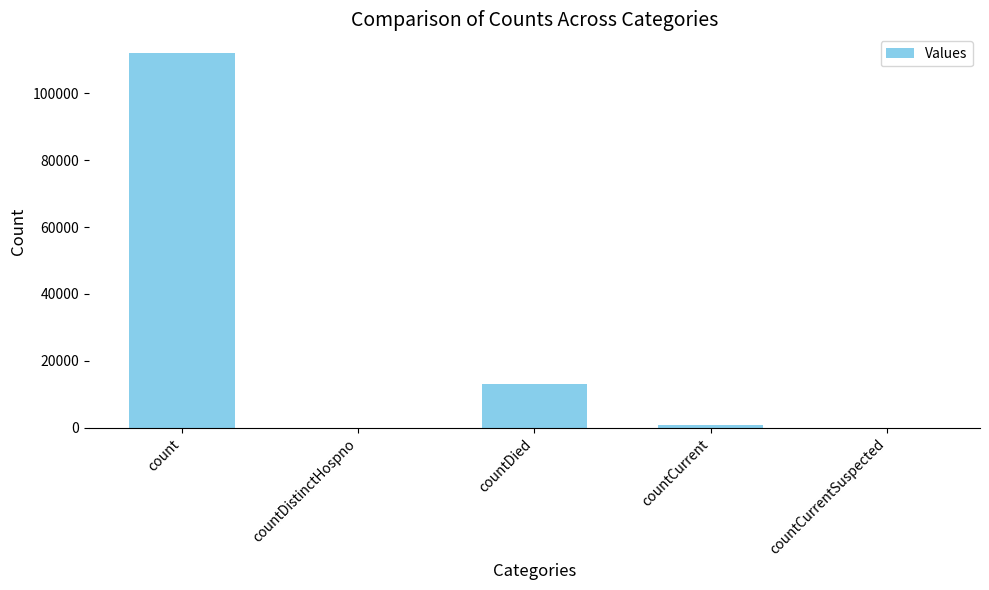

Reading left to right, transcribe all the data shown in this chart.

count=111939	countDistinctHospno=0	countDied=13113	countCurrent=979	countCurrentSuspected=0